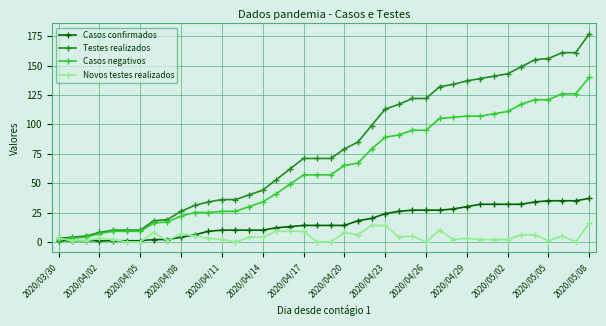

Does the chart have visible grid lines?

Yes